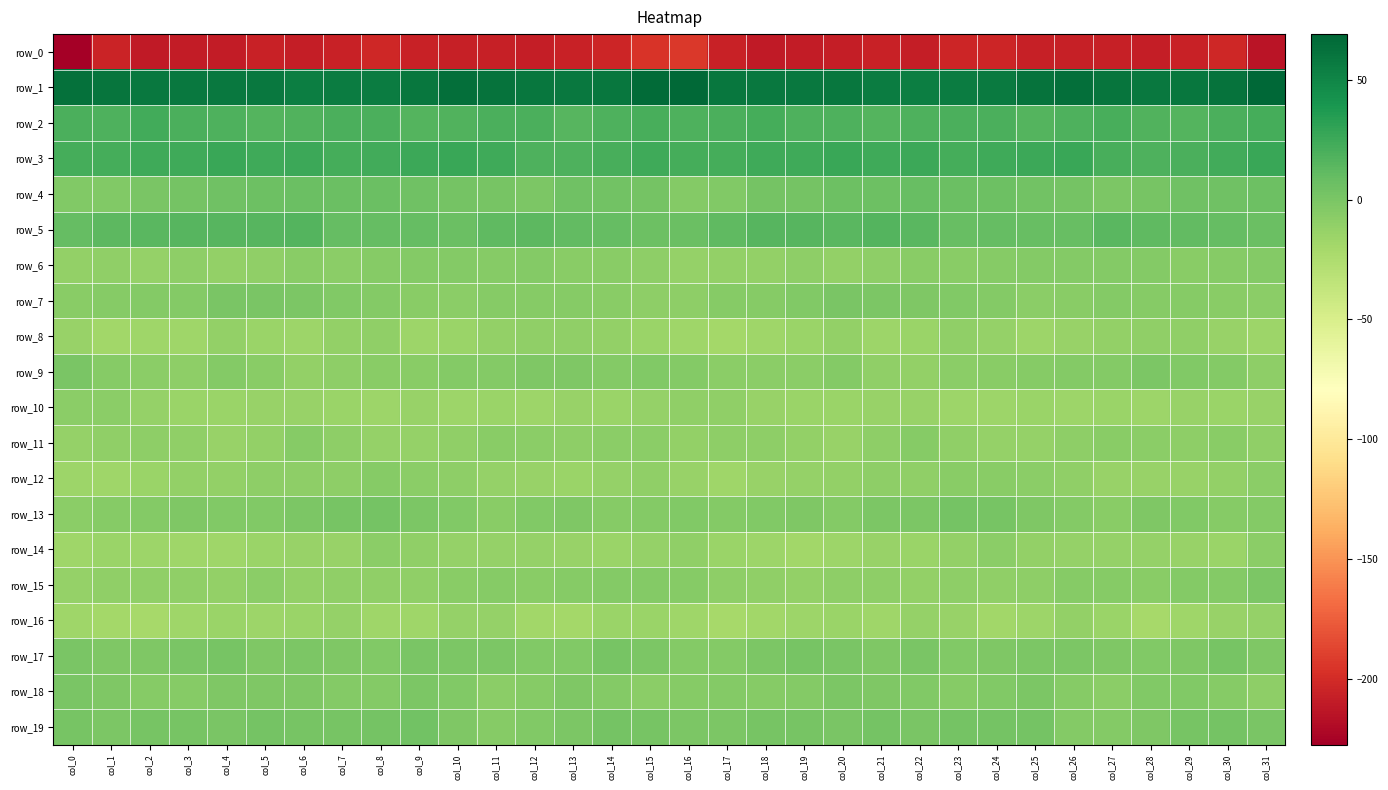

What is the sum of all row_1 values?

1907.5